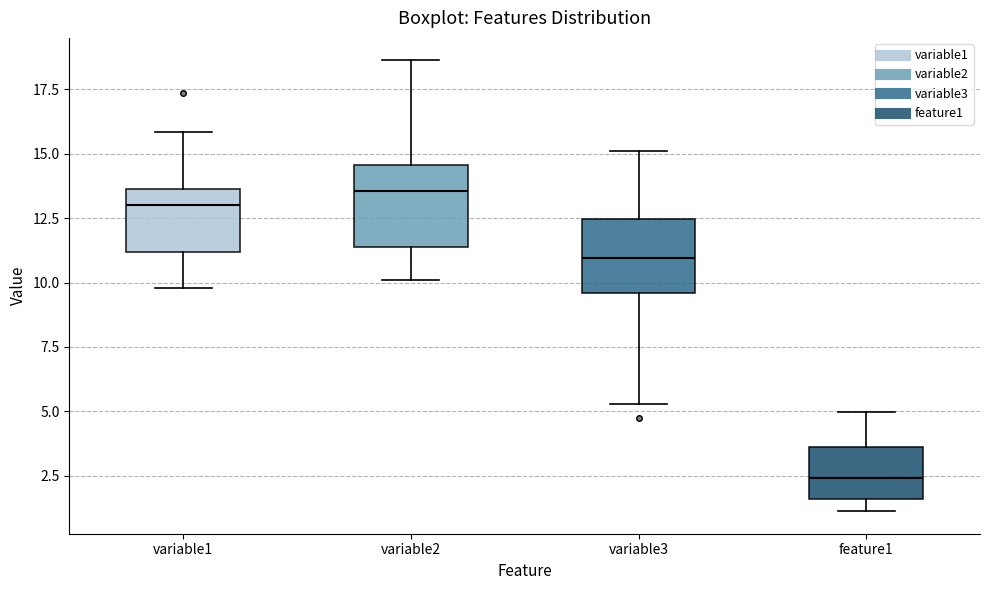

Reading left to right, transcribe this box plot: for each box, give where its median line is, the range the box spans, and where its two whiskers end, as read against the y-axis. The values are not printed on the chart, so give them approximately, as read against the axis.

variable1: median 13.0, box 11.0 to 13.5, whiskers 10.0 to 16.0
variable2: median 13.5, box 11.5 to 14.5, whiskers 10.0 to 18.5
variable3: median 11.0, box 9.5 to 12.5, whiskers 5.5 to 15.0
feature1: median 2.5, box 1.5 to 3.5, whiskers 1.0 to 5.0